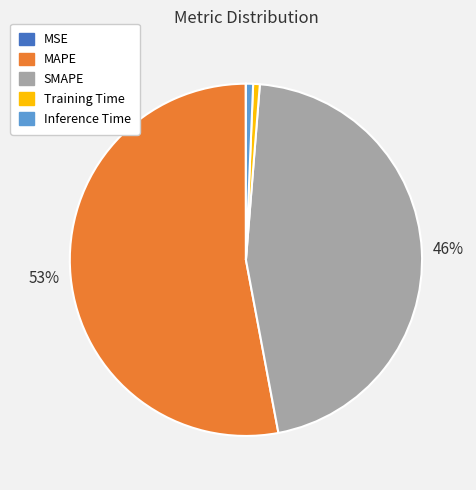

True or false: Inference Time accounts for 1% of the total.

True